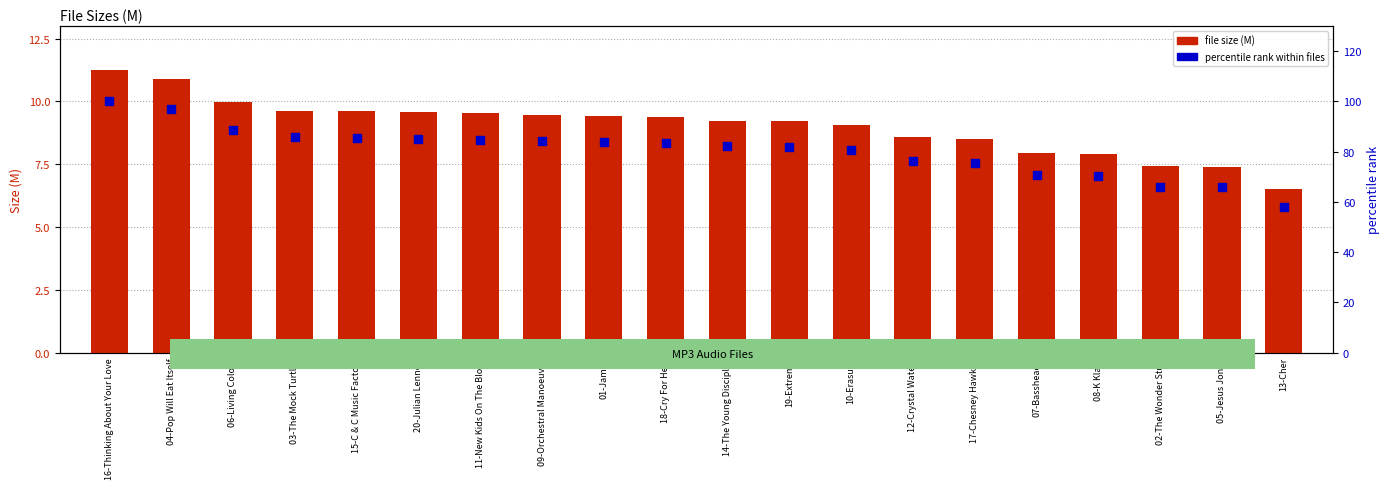

What are all the series names shown in the legend?

file size (M), percentile rank within files